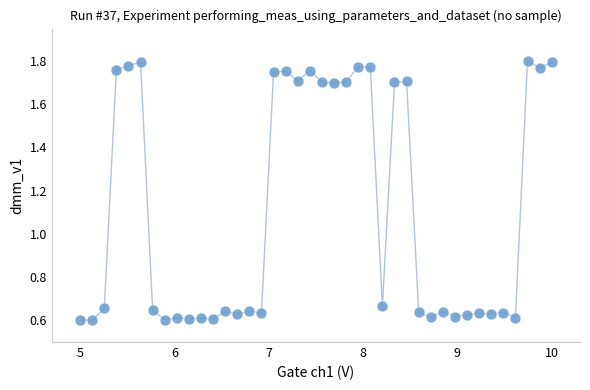

What is the range of Y values (max minus min)?

1.2